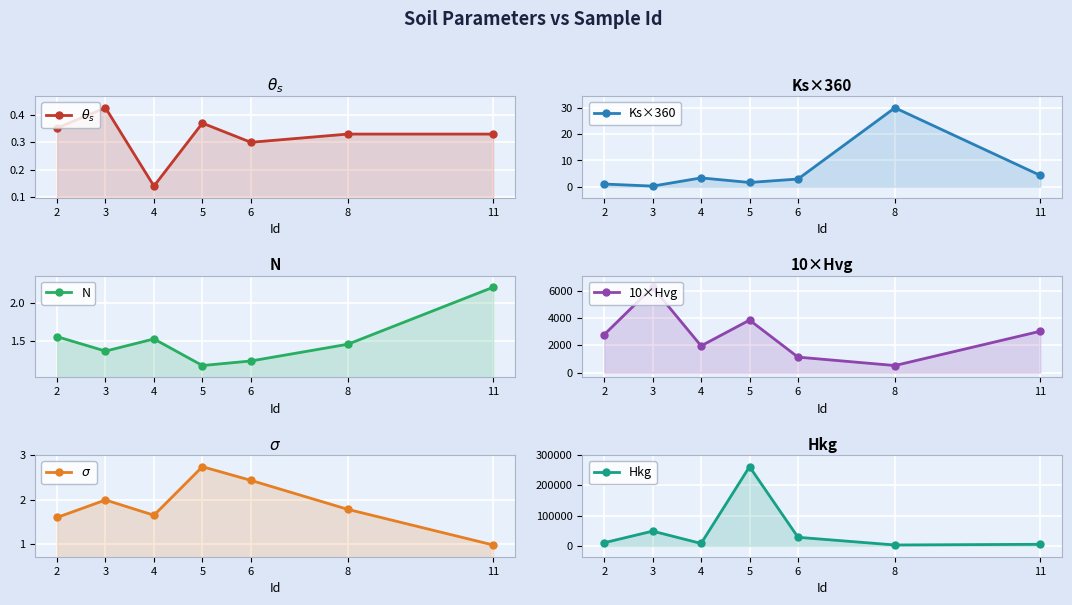

Rank the series at 2 from lowest to highest value.

$\theta_s$, Ks×360, N, $\sigma$, 10×Hvg, Hkg